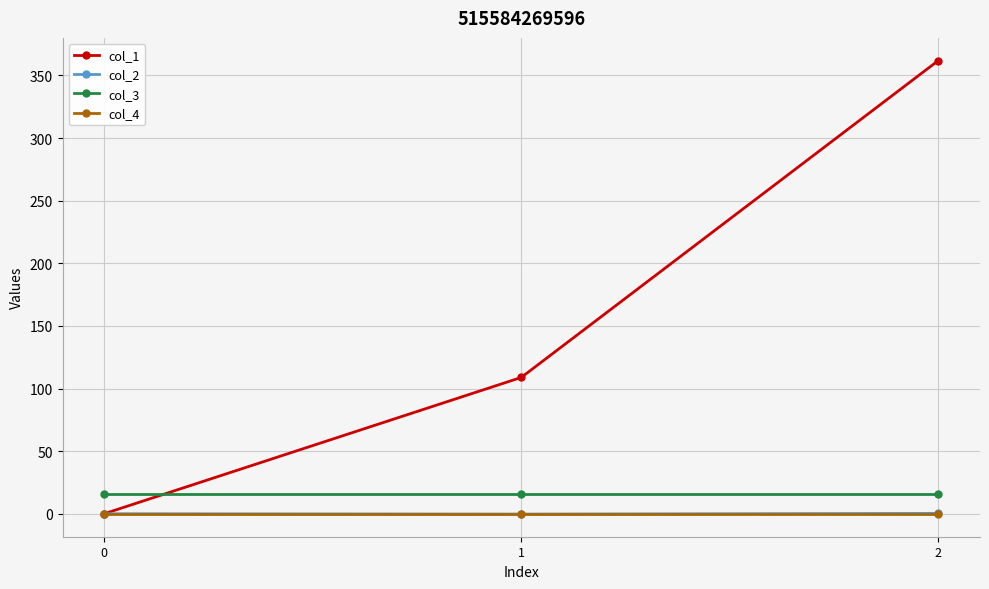

How many data points does each series have?

3